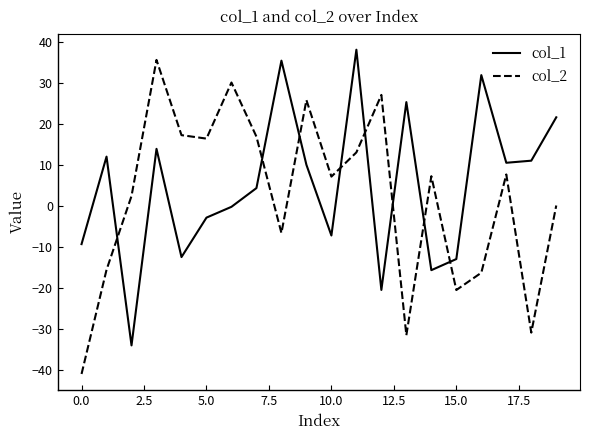

What is the maximum value for col_1?

38.1